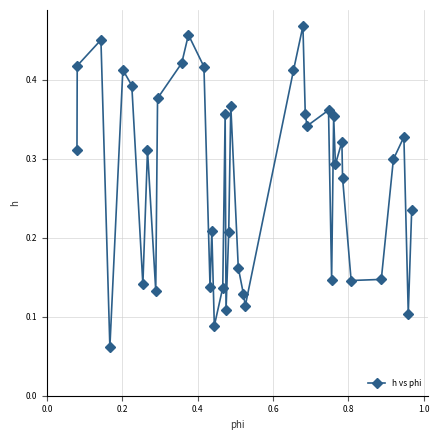

What is the sum of all values?

10.9